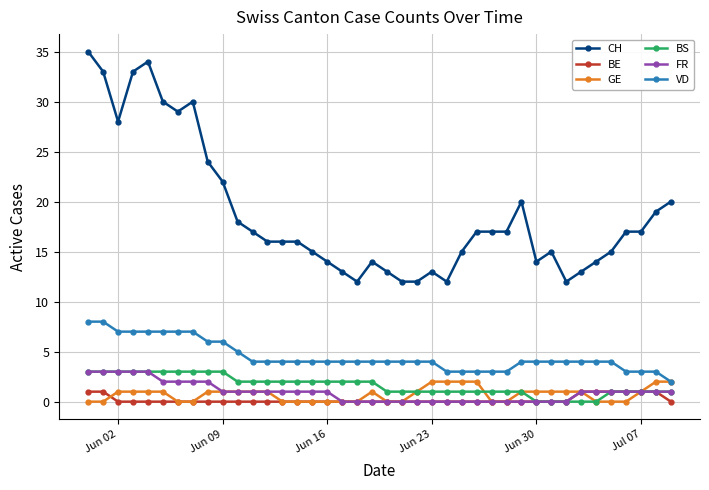

Which series has the largest total across all categories?

CH